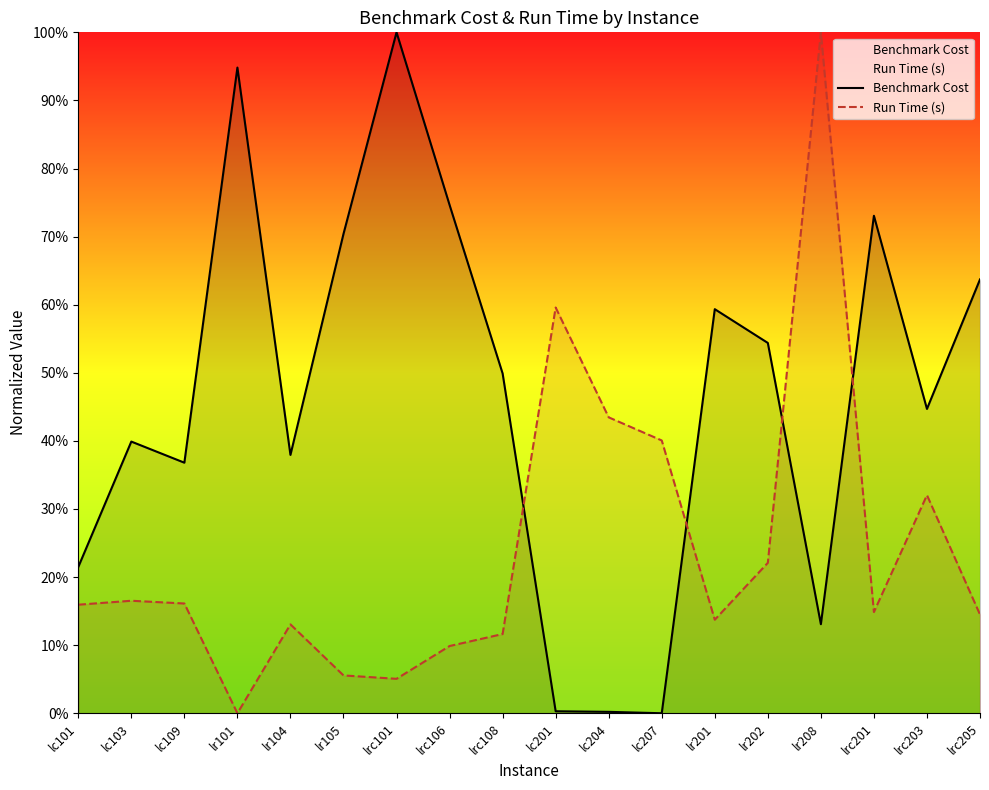

At which category does the chart reach its peak across all series?

lrc101